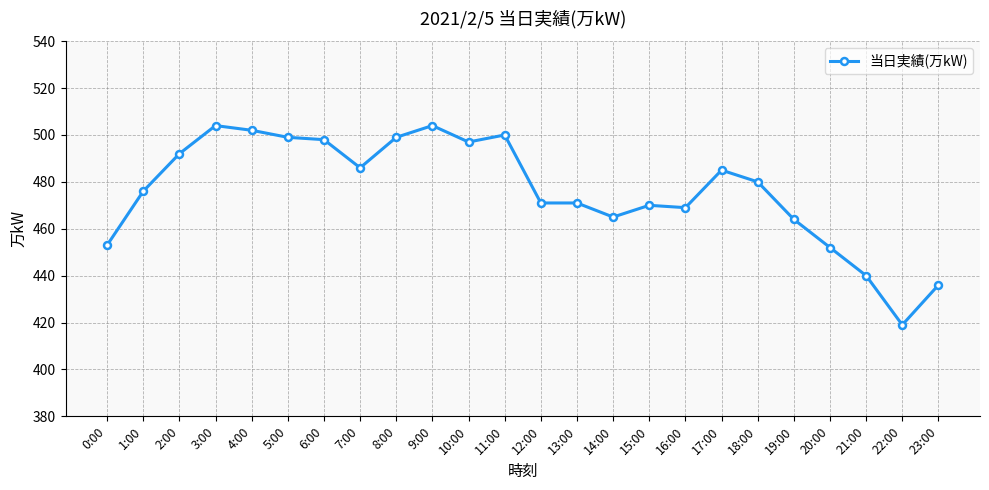

Reading left to right, extract all data points from this chart.

453	476	492	504	502	499	498	486	499	504	497	500	471	471	465	470	469	485	480	464	452	440	419	436